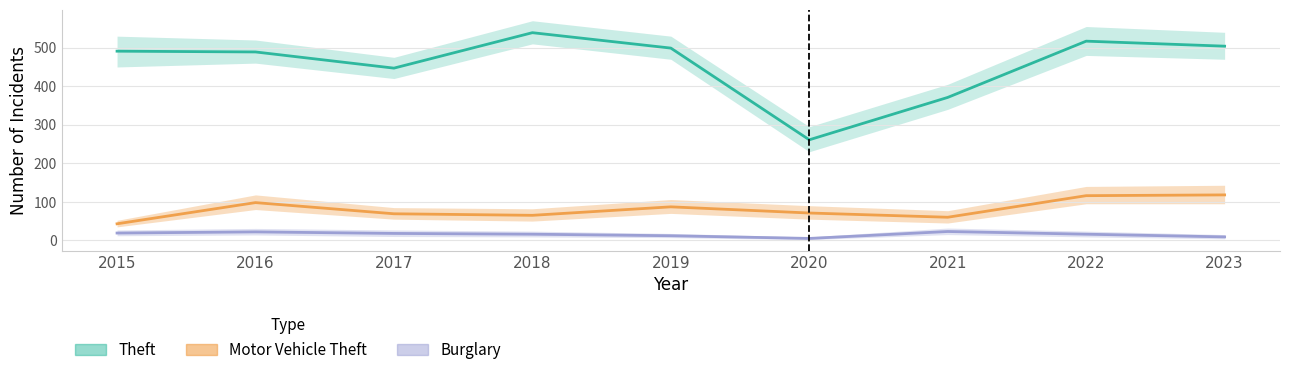

What is the value of the Burglary point at the 9th from the left?

9